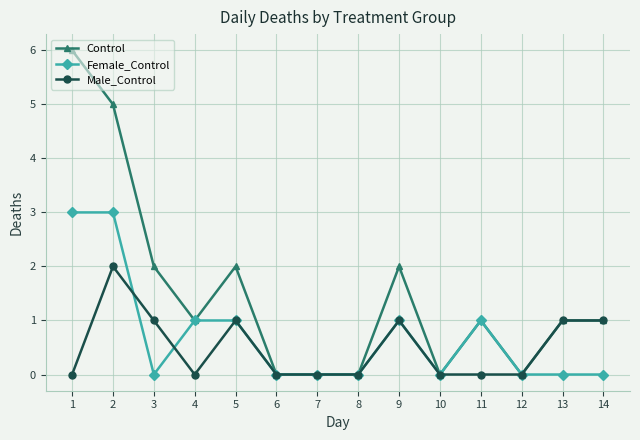

What are all the series names shown in the legend?

Control, Female_Control, Male_Control